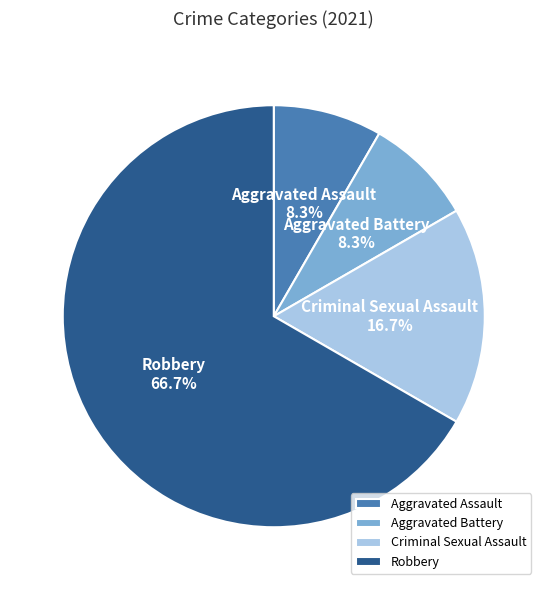

Combined, what portion of the pie is Aggravated Battery and Criminal Sexual Assault?

25.0%